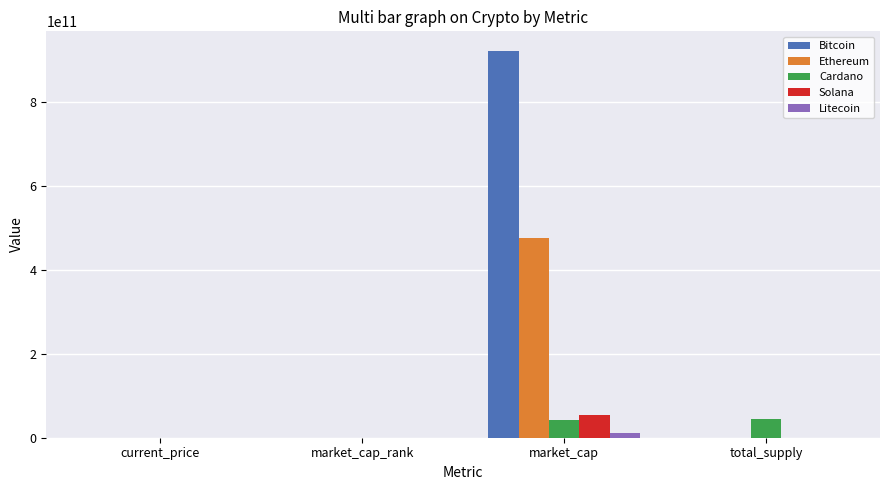

Where is Cardano nearest to the value 22500000000?

market_cap